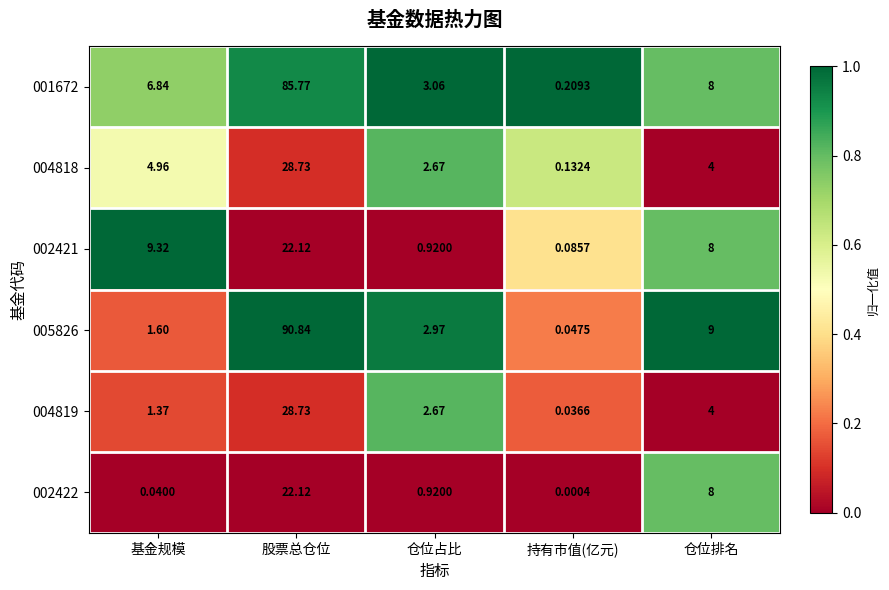

Rank the categories by 001672 value from lowest to highest.

持有市值(亿元), 仓位占比, 基金规模, 仓位排名, 股票总仓位